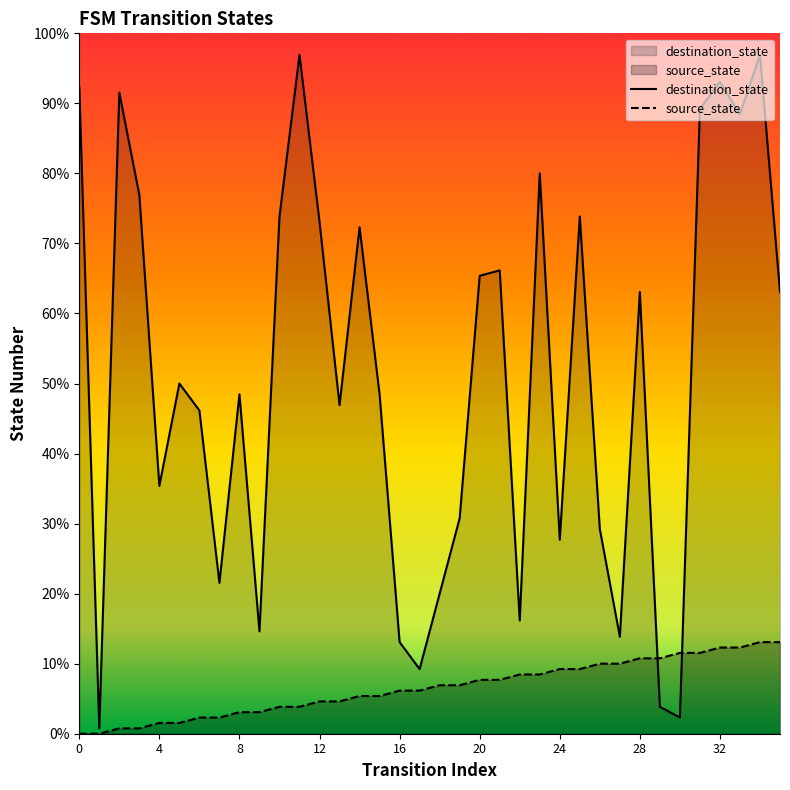

How many times do source_state and destination_state cross each other?

2